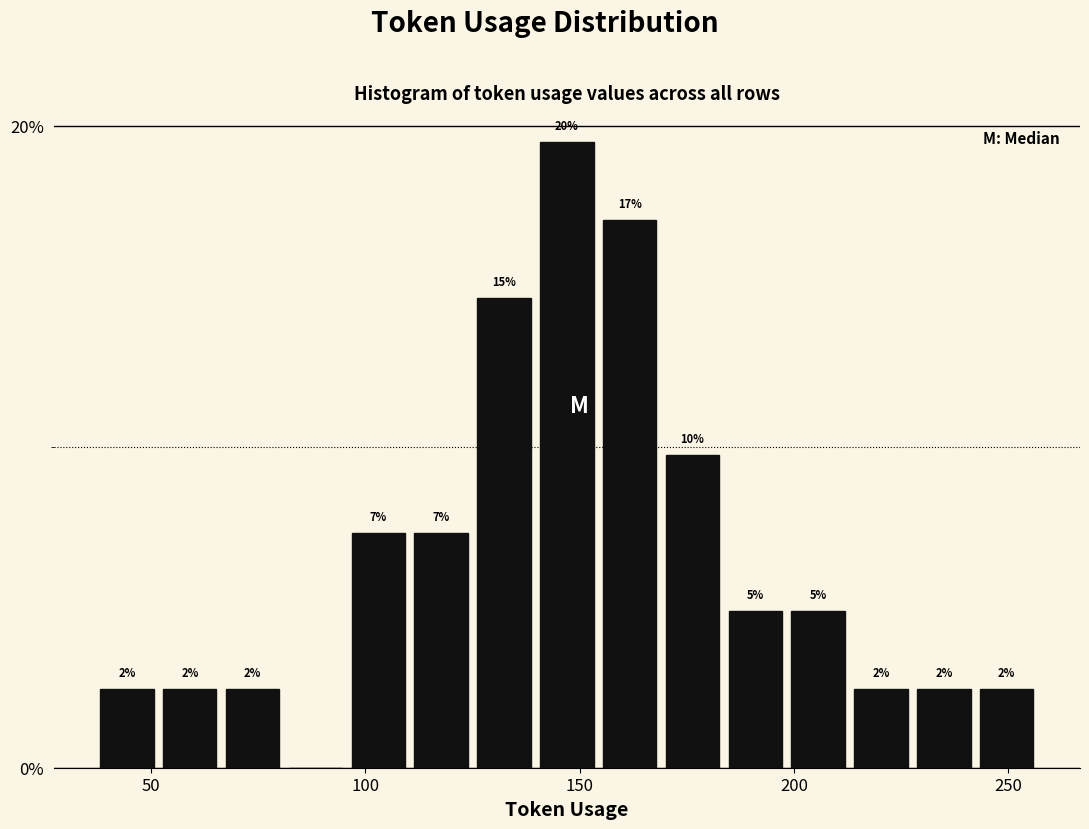

Read against the x-axis, roughly where is the centre of the tallest bar?

145